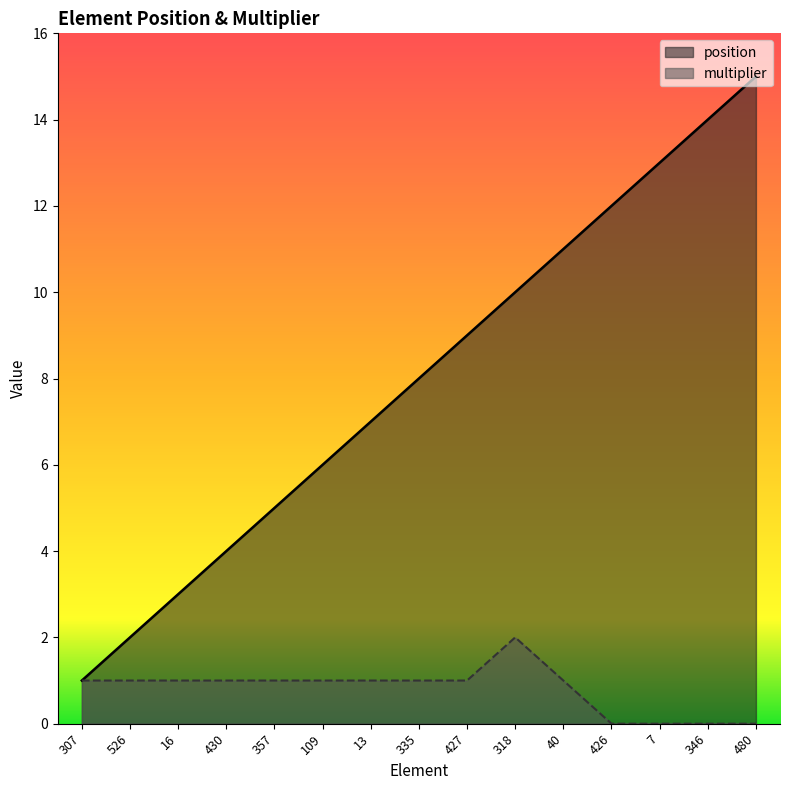

Reading left to right, list all the values displayed in this chart.

position: 307=1	526=2	16=3	430=4	357=5	109=6	13=7	335=8	427=9	318=10	40=11	426=12	7=13	346=14	480=15
multiplier: 307=1	526=1	16=1	430=1	357=1	109=1	13=1	335=1	427=1	318=2	40=1	426=0	7=0	346=0	480=0